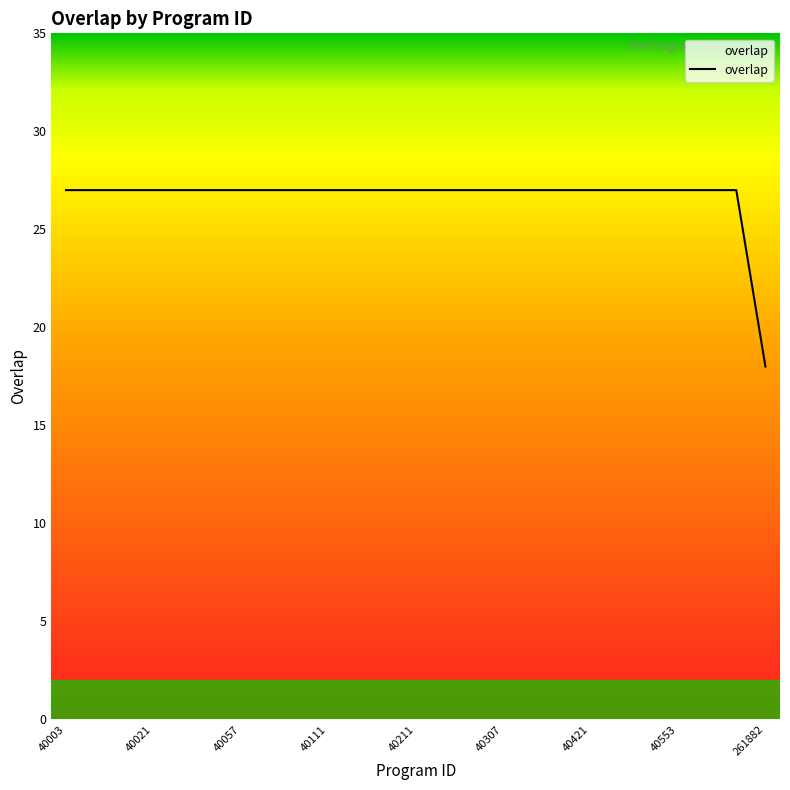

What is the maximum value shown in the chart?

27